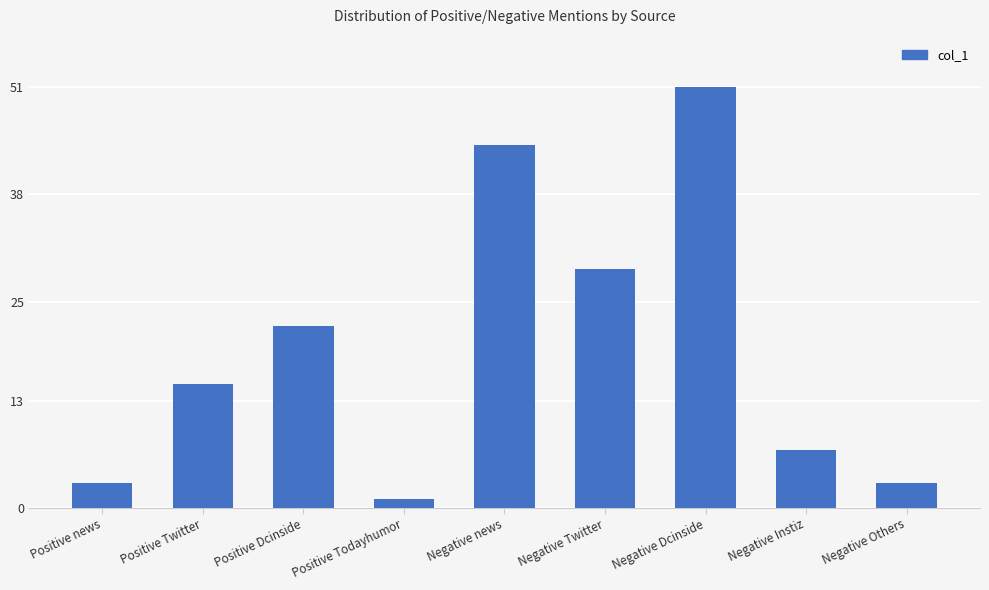

At which category does the chart reach its peak across all series?

Negative Dcinside